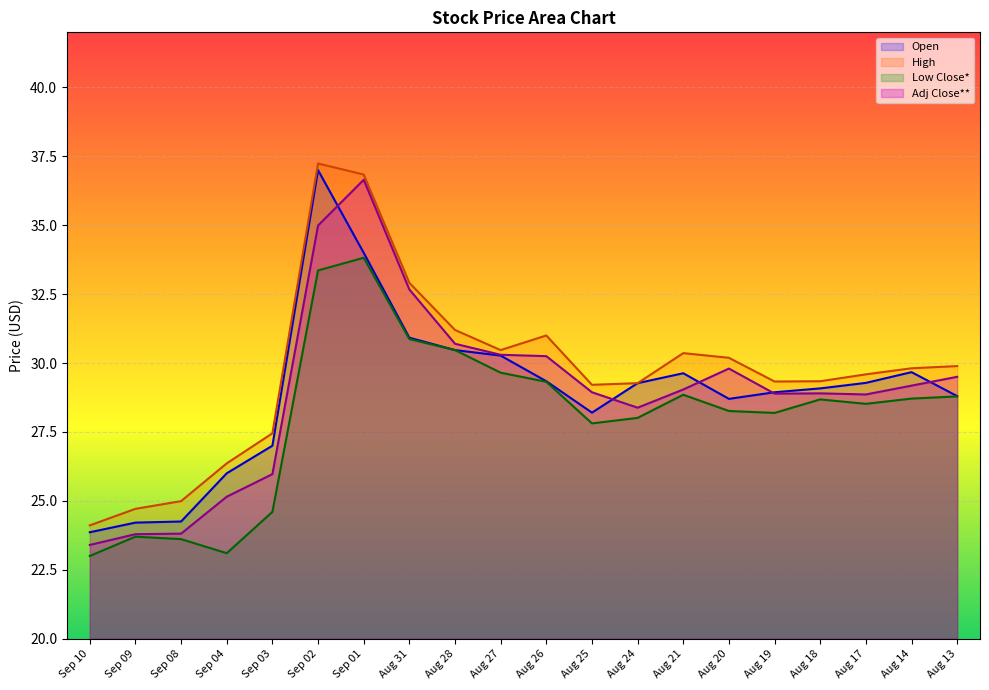

Between Sep 10 and Aug 14, which series saw the biggest shift?

Open